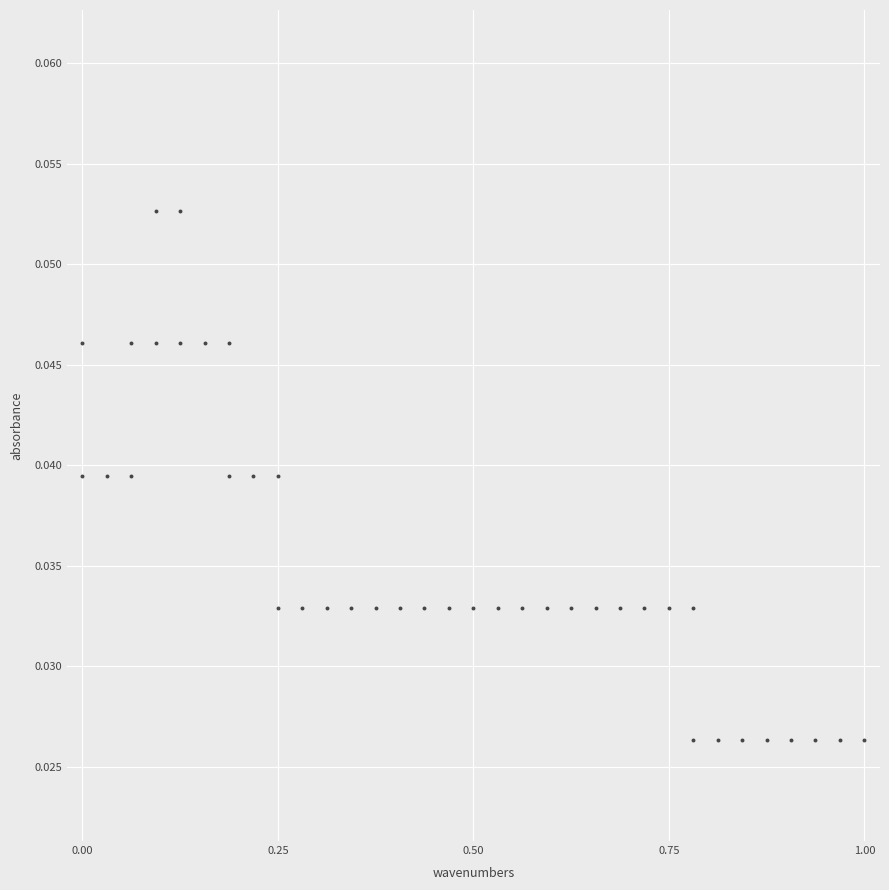

What is the range of X values (max minus min)?

1.0